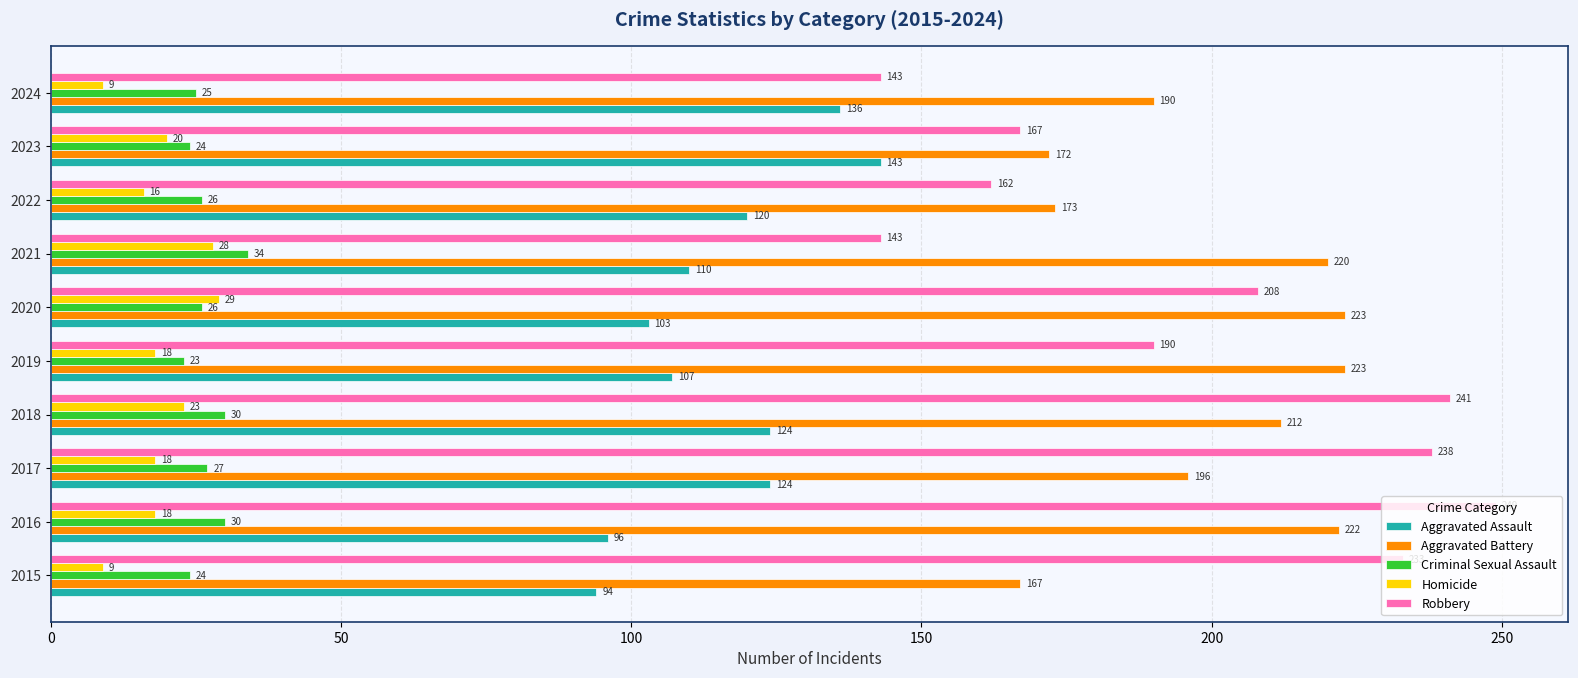

Count the number of data series in this chart.

5